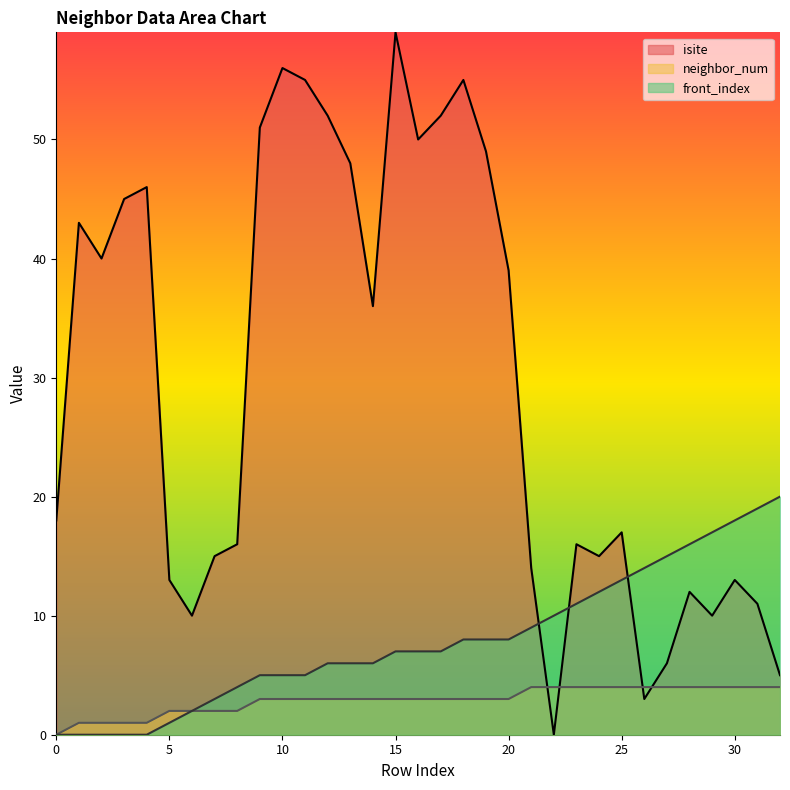

True or false: neighbor_num has more than 0 interior local peaks.

False